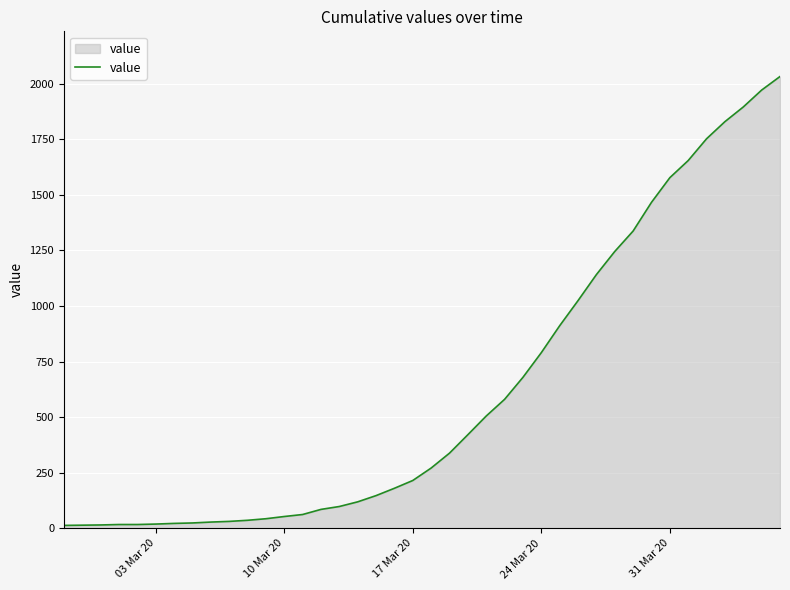

What is the difference between the maximum and minimum values?

2019